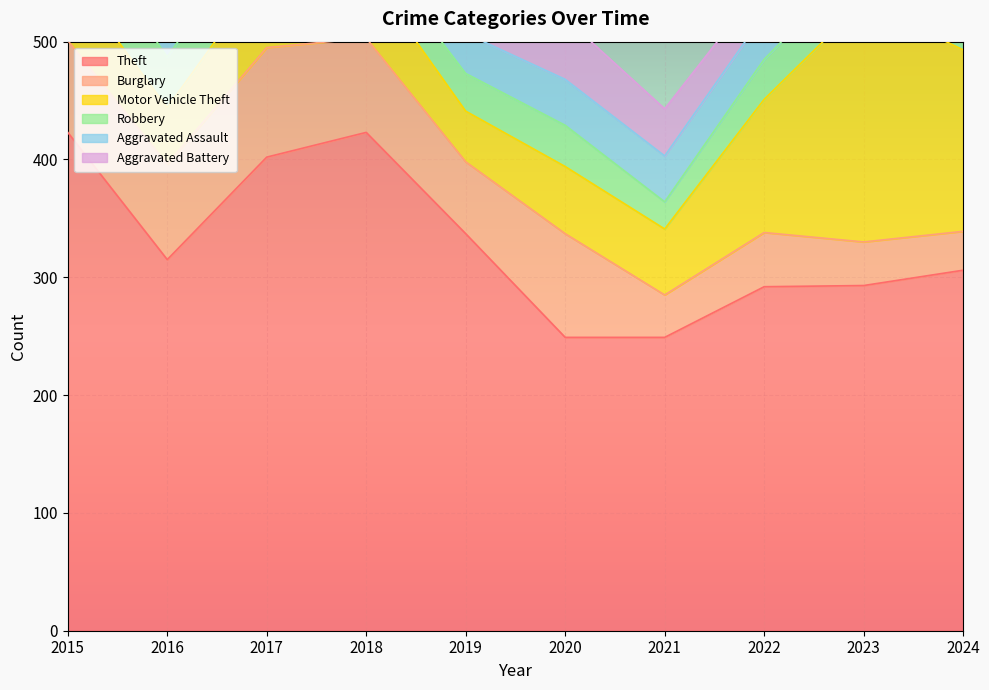

What is the value of the Burglary point at the 6th from the left?

88